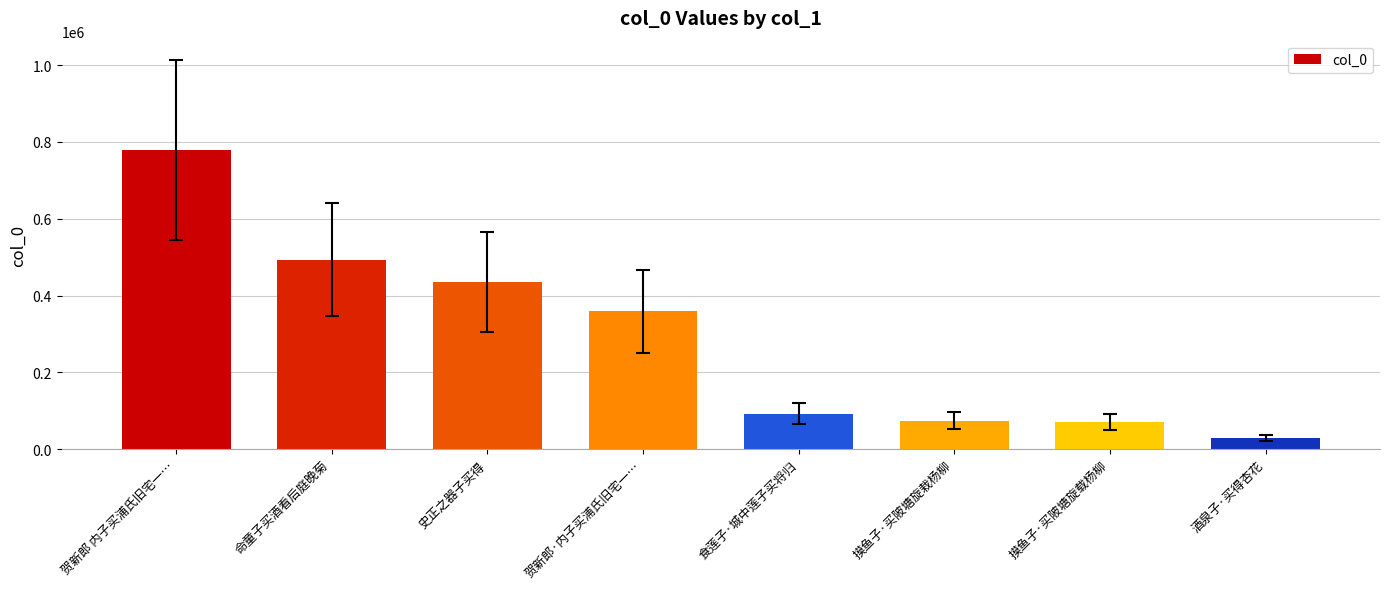

Count the number of categories in the chart.

8